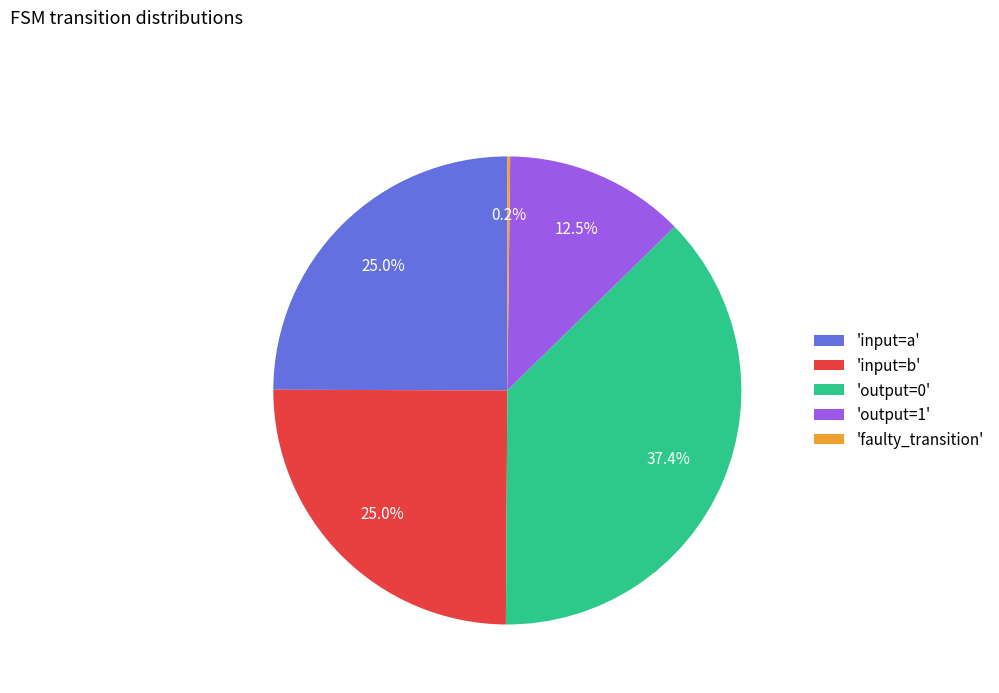

Which has a higher value, 'input=b' or 'output=0'?

'output=0'